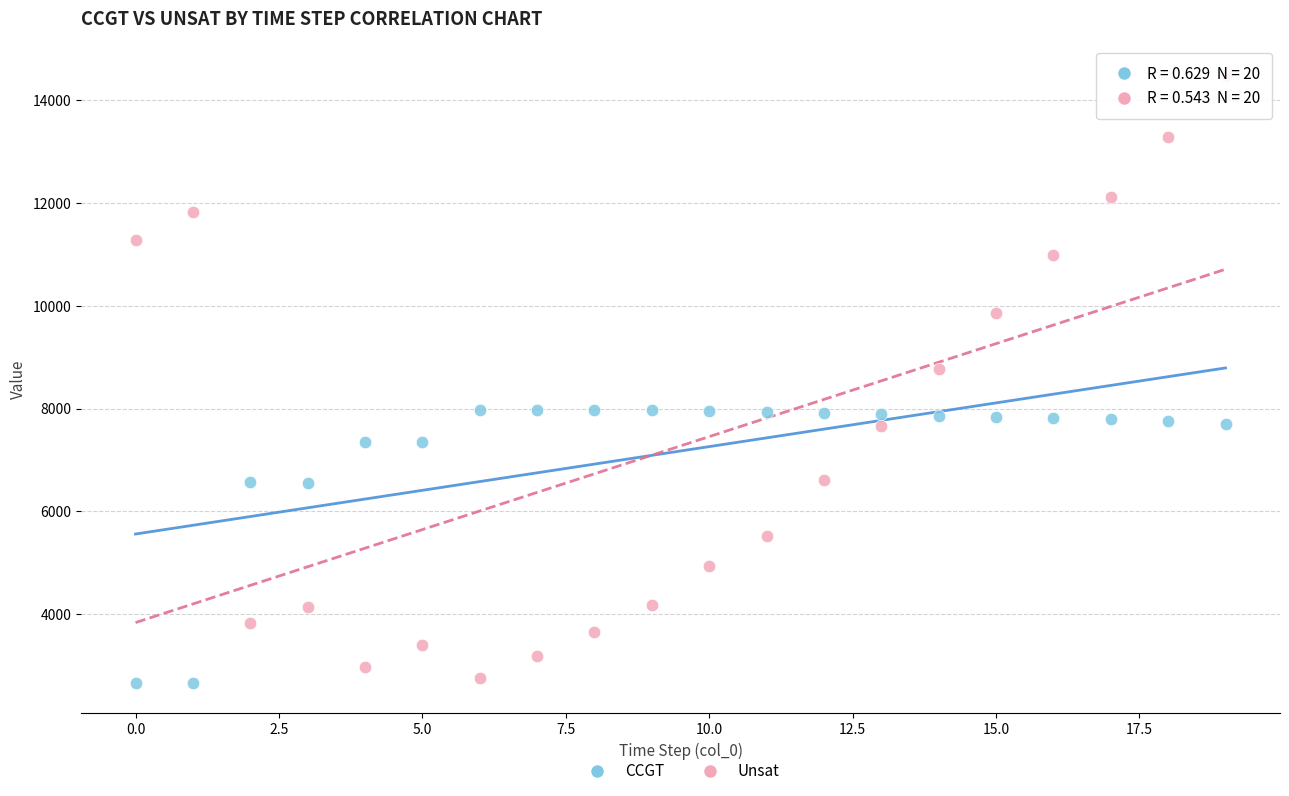

Across all series, what Y value is closest to 8567?

8772